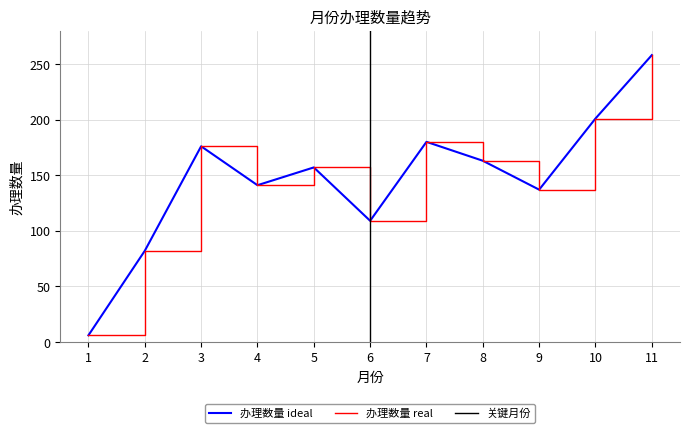

At which category does the data reach its first local peak?

3